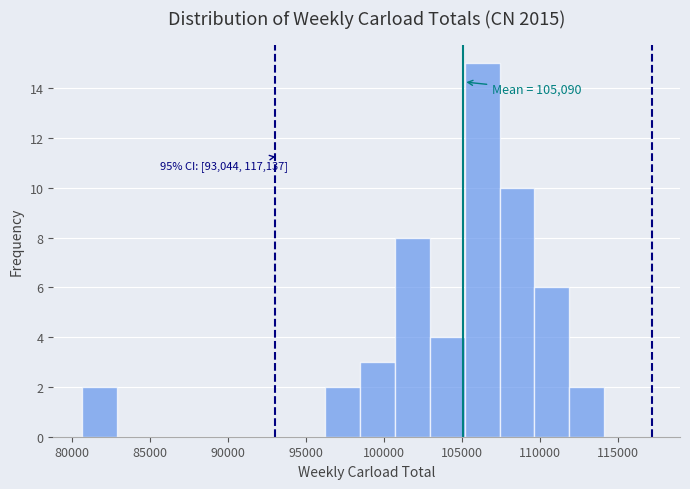

Over which range of the x-axis is the bar tallest?

105000 to 107500